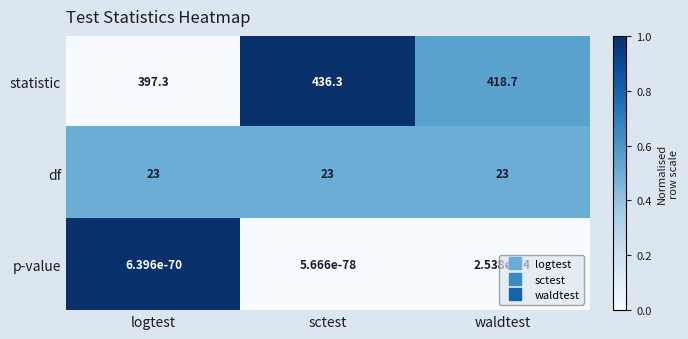

Which series has the largest total across all categories?

statistic